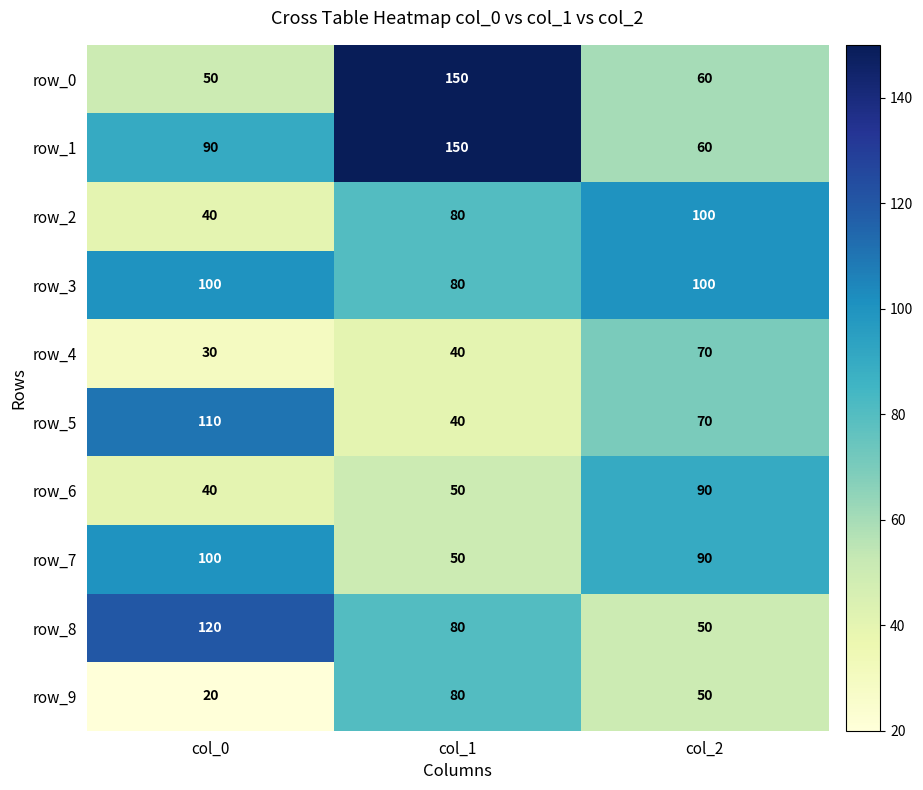

What is the smallest value displayed?

20